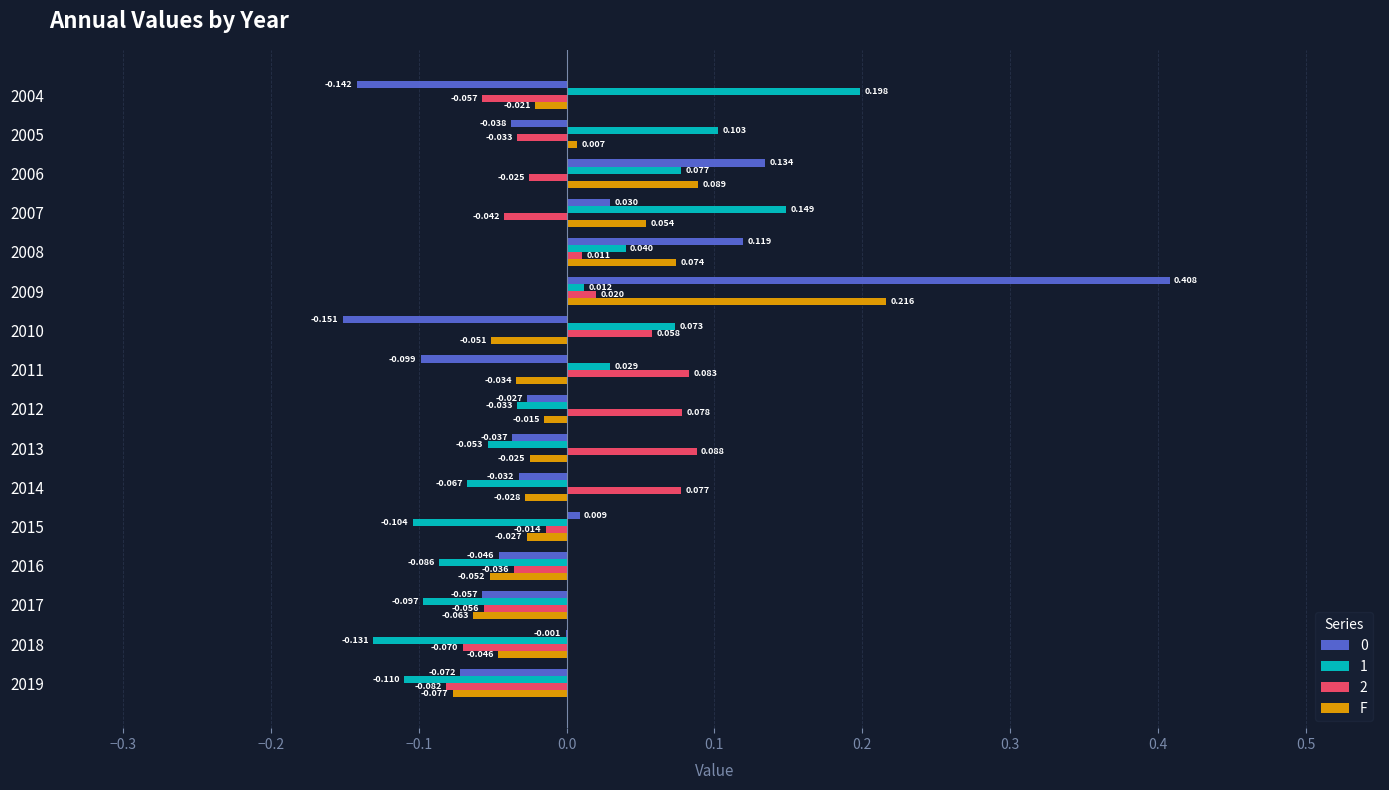

Which series has the largest total across all categories?

F